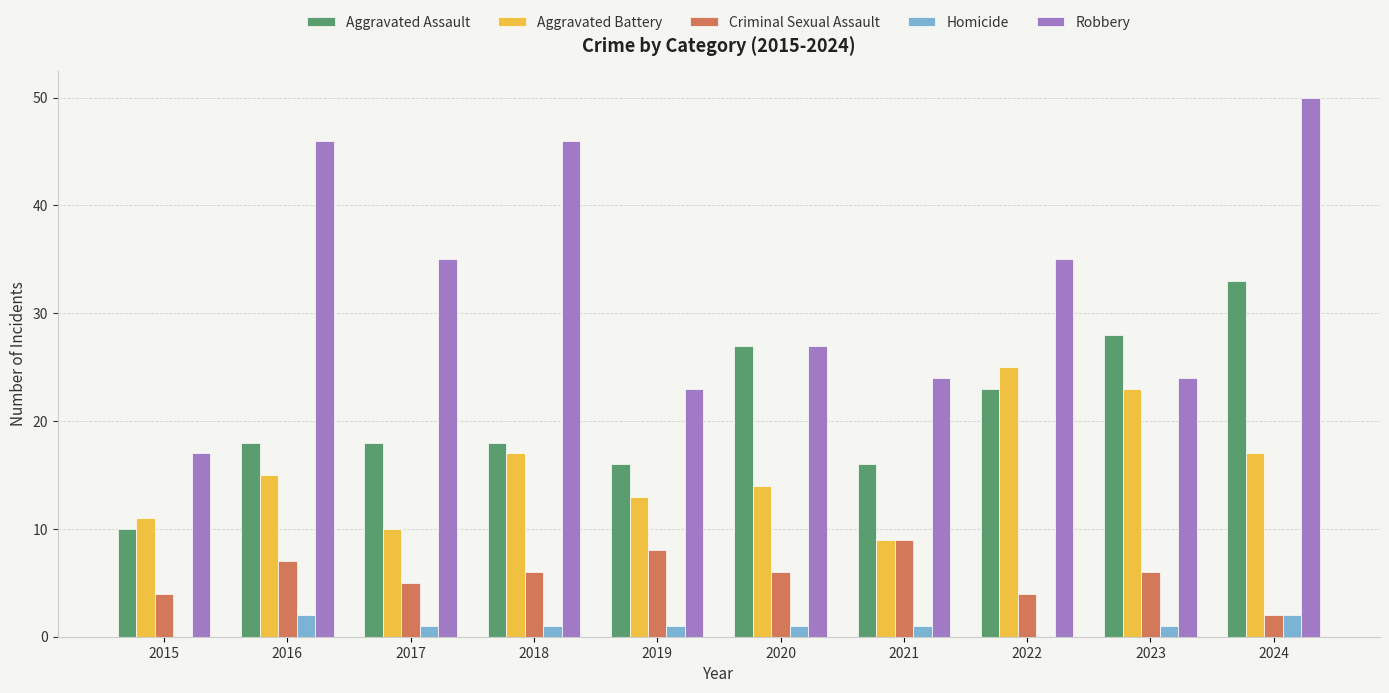

The Robbery series shows 27 at 2020. True or false?

True